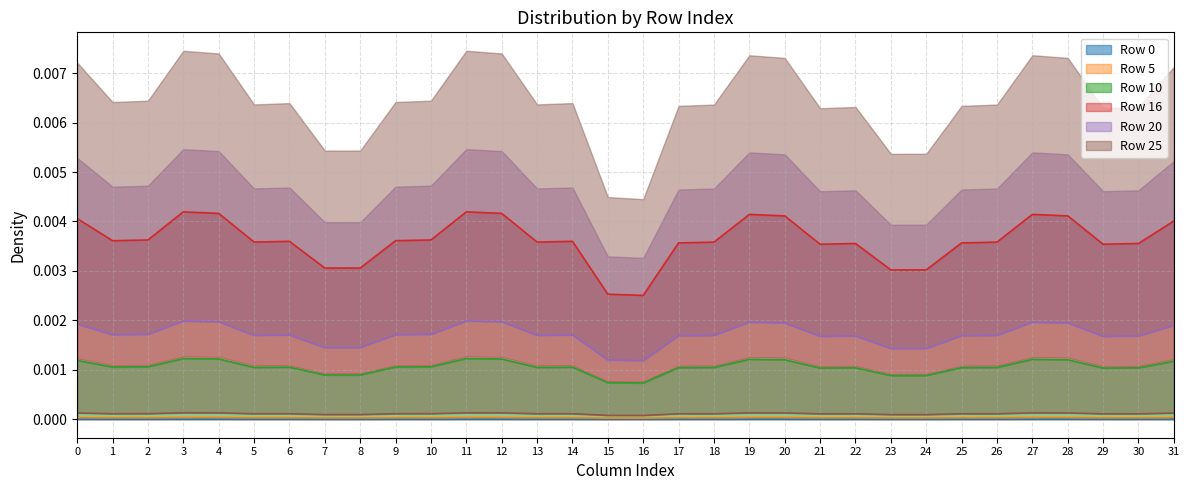

True or false: Row 5 and Row 0 cross at least once.

False